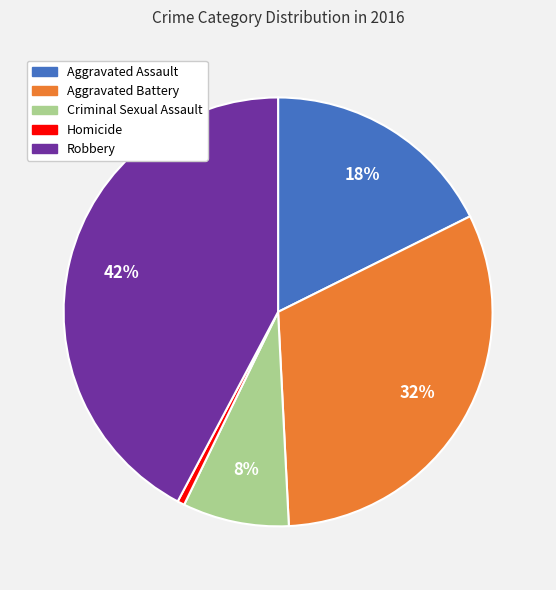

Which category has the biggest portion of the pie?

Robbery